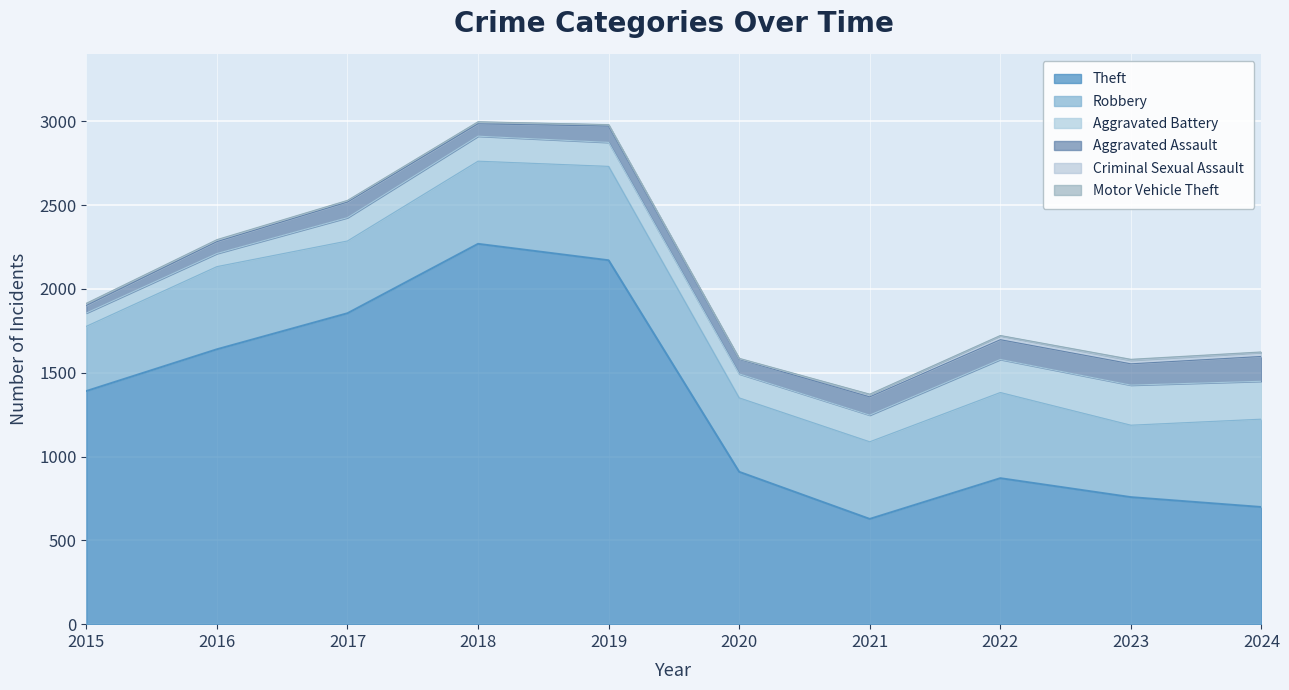

At how many categories does at least one series exceed 387?

10